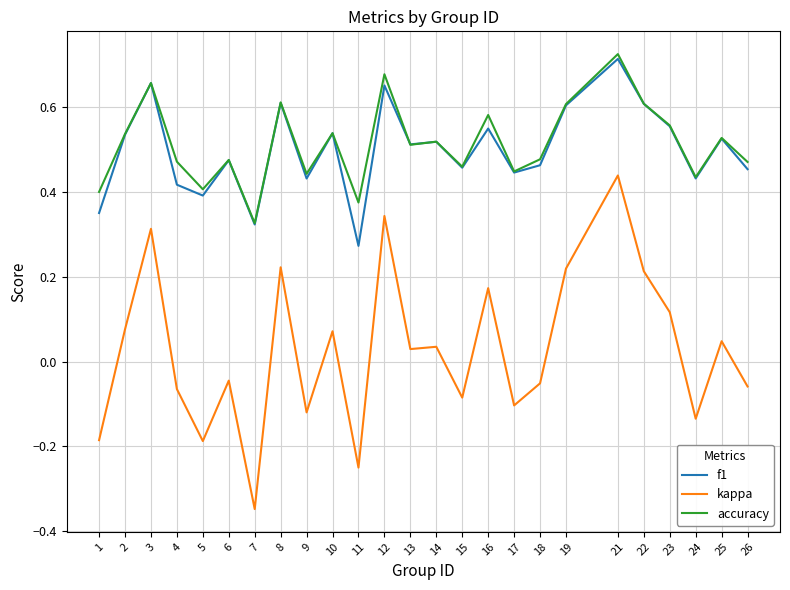

At which label does kappa first exceed 0?

2